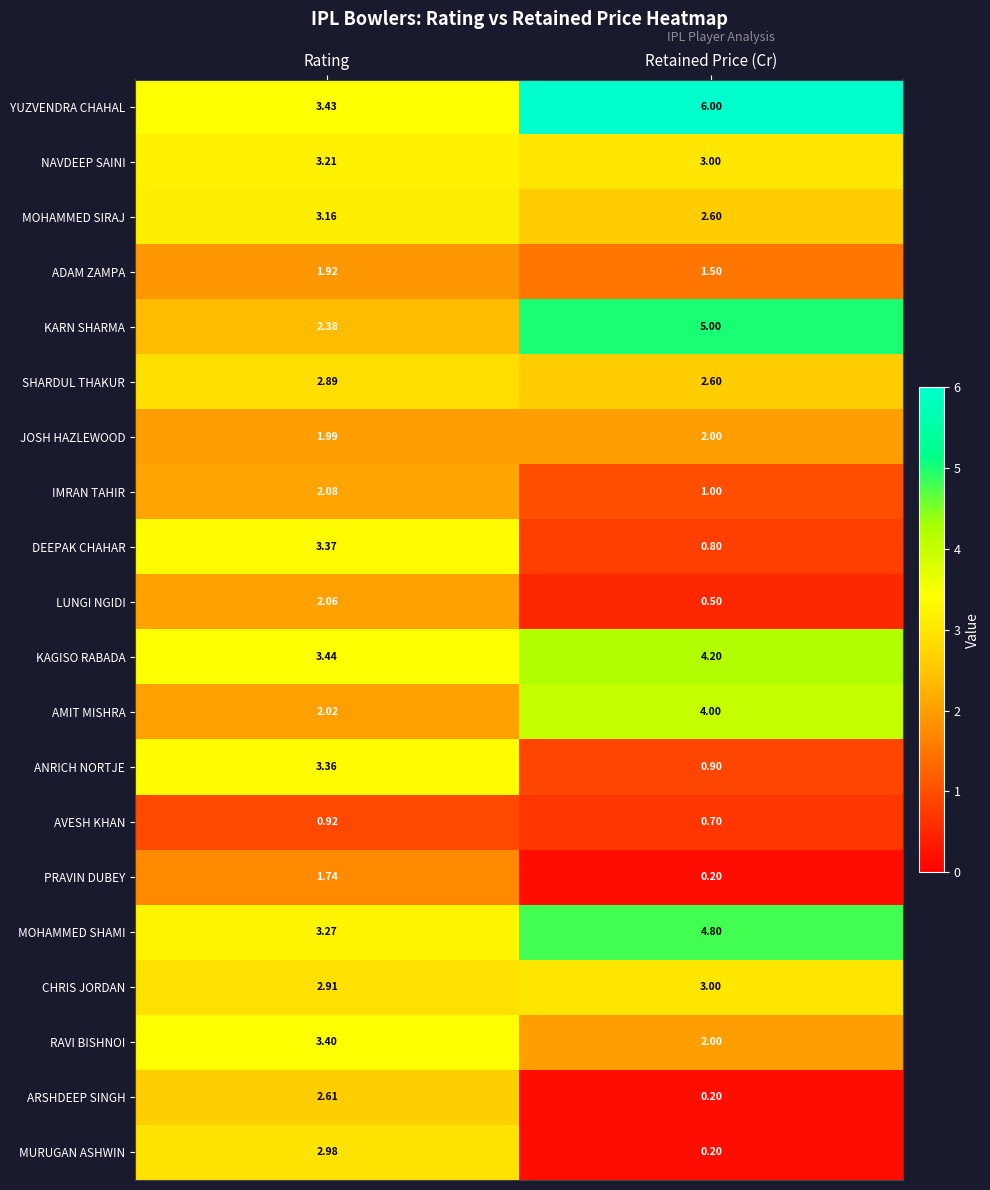

What is the minimum value shown in the chart?

0.2